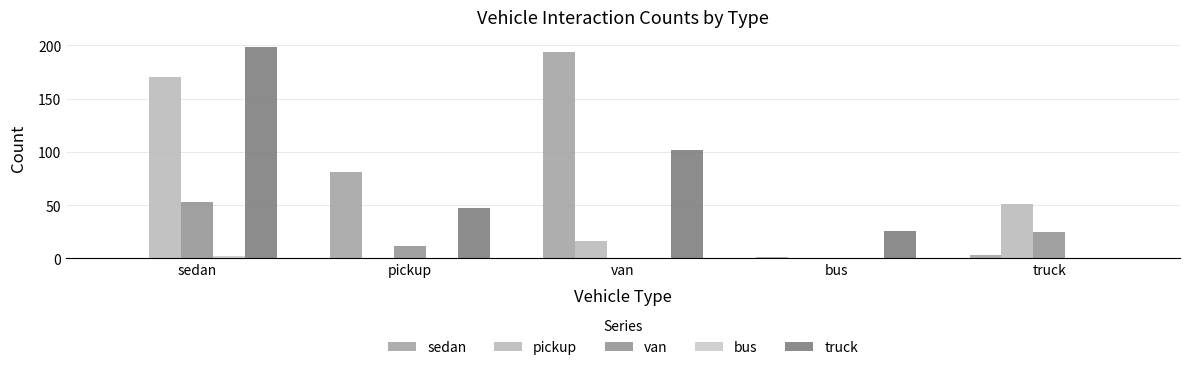

Between van and truck, which series saw the biggest shift?

sedan